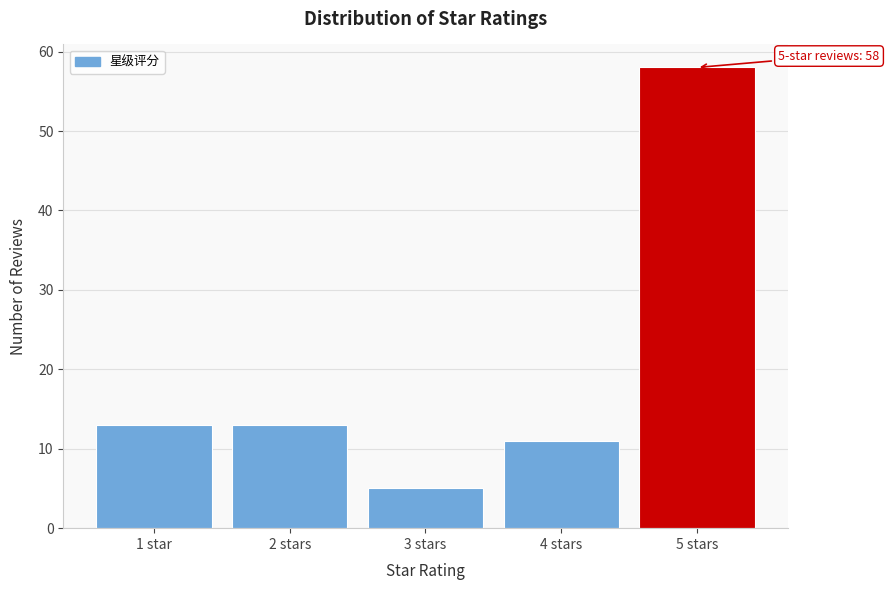

Reading left to right, what are all the values shown in this chart?

1 star=13	2 stars=13	3 stars=5	4 stars=11	5 stars=58